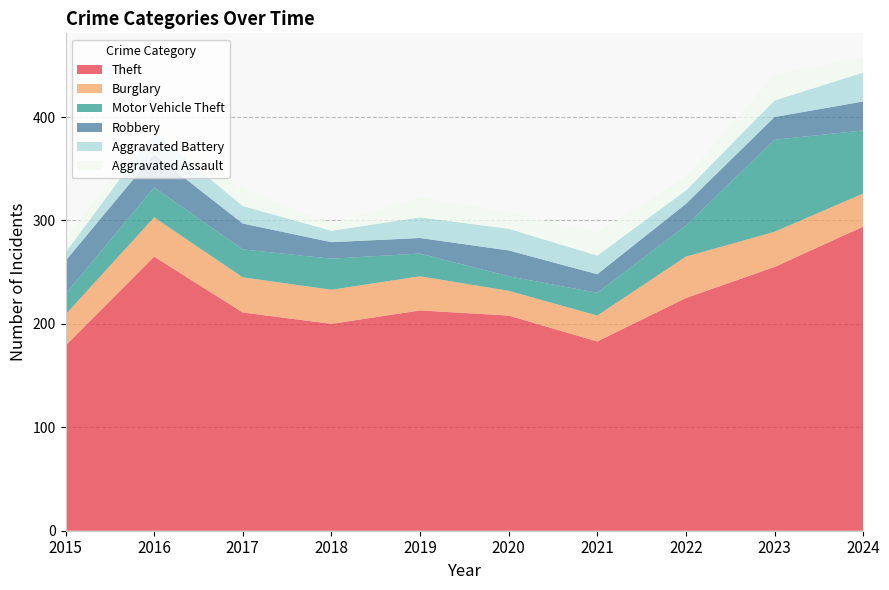

Reading left to right, extract all data points from this chart.

Theft: 179	265	211	200	213	208	183	225	255	294
Burglary: 30	38	34	33	33	24	25	40	34	32
Motor Vehicle Theft: 20	29	27	30	22	14	22	30	89	61
Robbery: 32	32	25	16	15	25	18	21	22	28
Aggravated Battery: 8	21	17	11	20	21	18	13	16	28
Aggravated Assault: 13	9	16	7	19	16	22	13	25	15